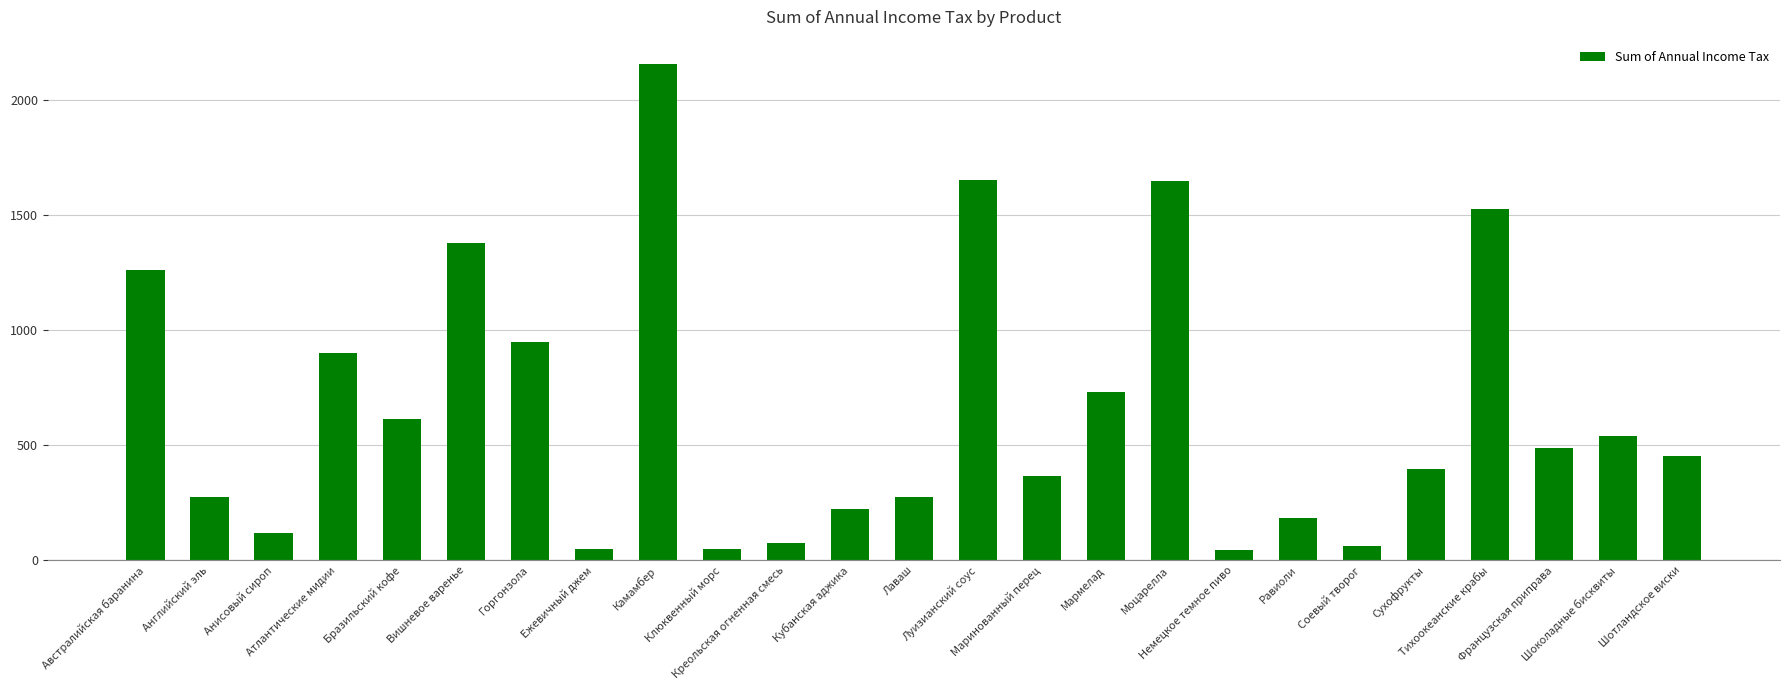

Are the bars horizontal?

No